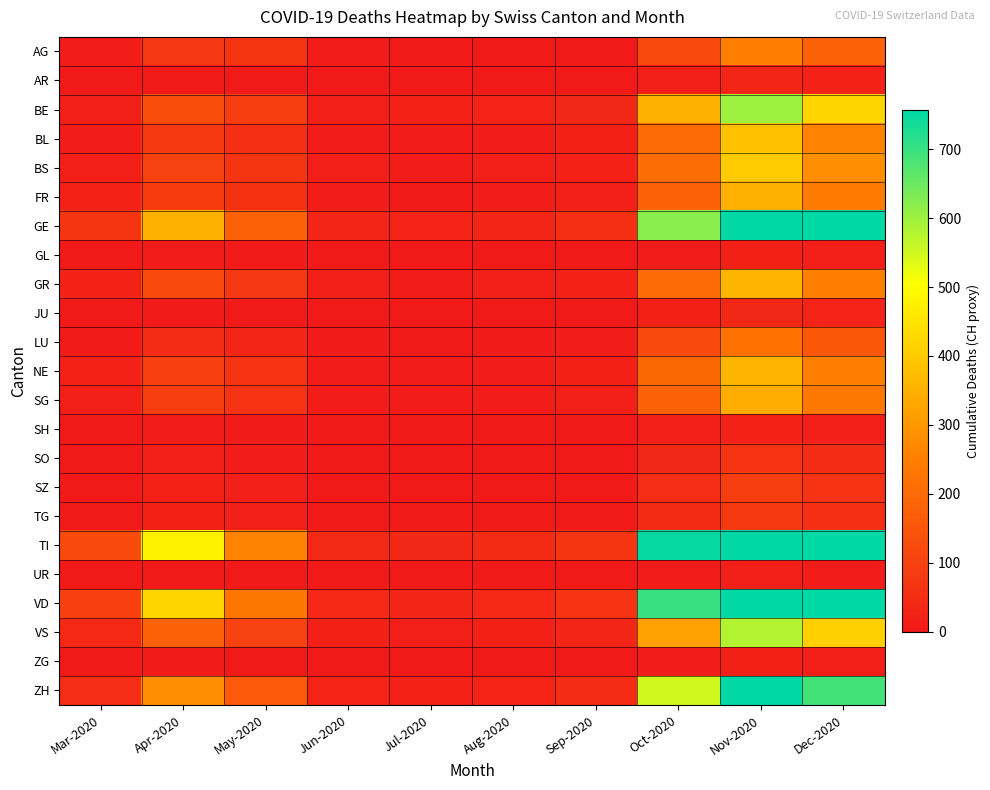

What is the spread (max minus min) of values at Oct-2020?

742